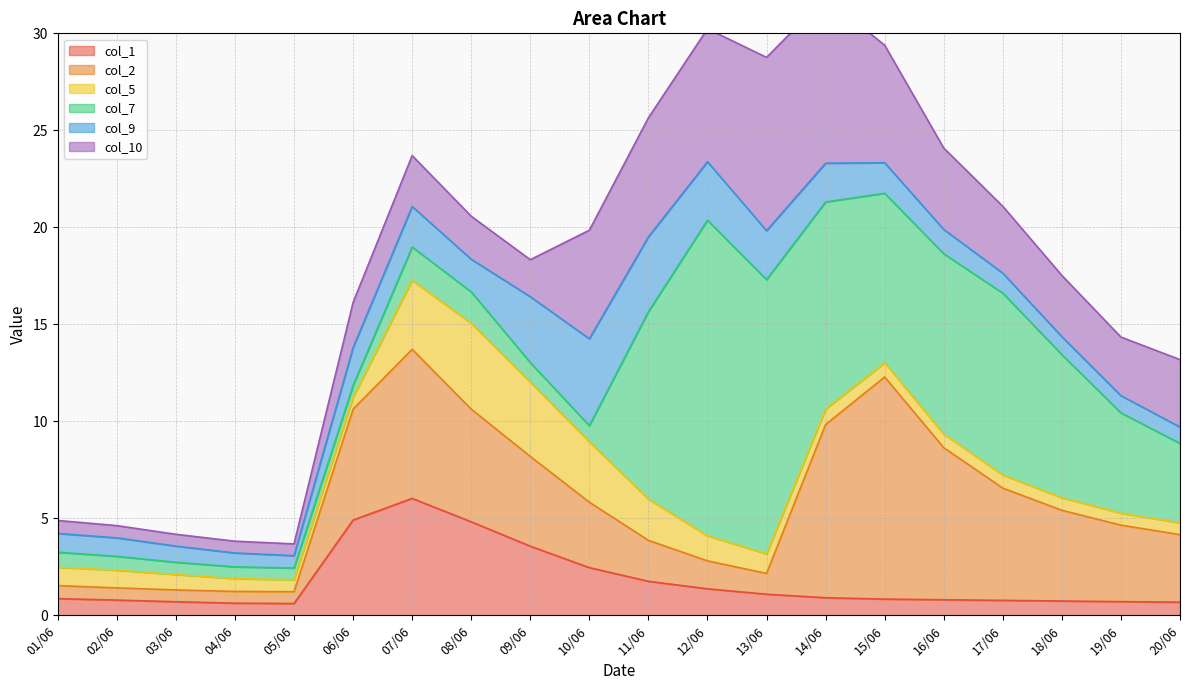

Reading left to right, list all the values displayed in this chart.

col_1: 01/06=0.9	02/06=0.8	03/06=0.7	04/06=0.6	05/06=0.6	06/06=4.9	07/06=6.0	08/06=4.8	09/06=3.6	10/06=2.5	11/06=1.8	12/06=1.4	13/06=1.1	14/06=0.9	15/06=0.8	16/06=0.8	17/06=0.8	18/06=0.7	19/06=0.7	20/06=0.7
col_2: 01/06=0.7	02/06=0.6	03/06=0.6	04/06=0.6	05/06=0.6	06/06=5.7	07/06=7.7	08/06=5.8	09/06=4.6	10/06=3.4	11/06=2.1	12/06=1.4	13/06=1.1	14/06=8.9	15/06=11.4	16/06=7.8	17/06=5.8	18/06=4.7	19/06=3.9	20/06=3.5
col_5: 01/06=0.9	02/06=0.9	03/06=0.8	04/06=0.7	05/06=0.6	06/06=0.6	07/06=3.6	08/06=4.4	09/06=3.8	10/06=3.1	11/06=2.1	12/06=1.3	13/06=1.0	14/06=0.8	15/06=0.7	16/06=0.7	17/06=0.7	18/06=0.6	19/06=0.6	20/06=0.6
col_7: 01/06=0.8	02/06=0.7	03/06=0.6	04/06=0.6	05/06=0.6	06/06=0.6	07/06=1.7	08/06=1.6	09/06=1.0	10/06=0.8	11/06=9.7	12/06=16.3	13/06=14.1	14/06=10.7	15/06=8.7	16/06=9.3	17/06=9.4	18/06=7.4	19/06=5.2	20/06=4.1
col_9: 01/06=1.0	02/06=1.0	03/06=0.8	04/06=0.7	05/06=0.6	06/06=2.0	07/06=2.1	08/06=1.7	09/06=3.4	10/06=4.5	11/06=3.9	12/06=3.0	13/06=2.5	14/06=2.0	15/06=1.6	16/06=1.3	17/06=1.0	18/06=0.9	19/06=0.9	20/06=0.8
col_10: 01/06=0.7	02/06=0.6	03/06=0.6	04/06=0.6	05/06=0.6	06/06=2.3	07/06=2.6	08/06=2.2	09/06=1.9	10/06=5.6	11/06=6.1	12/06=6.9	13/06=8.9	14/06=8.5	15/06=6.1	16/06=4.2	17/06=3.4	18/06=3.2	19/06=3.0	20/06=3.5